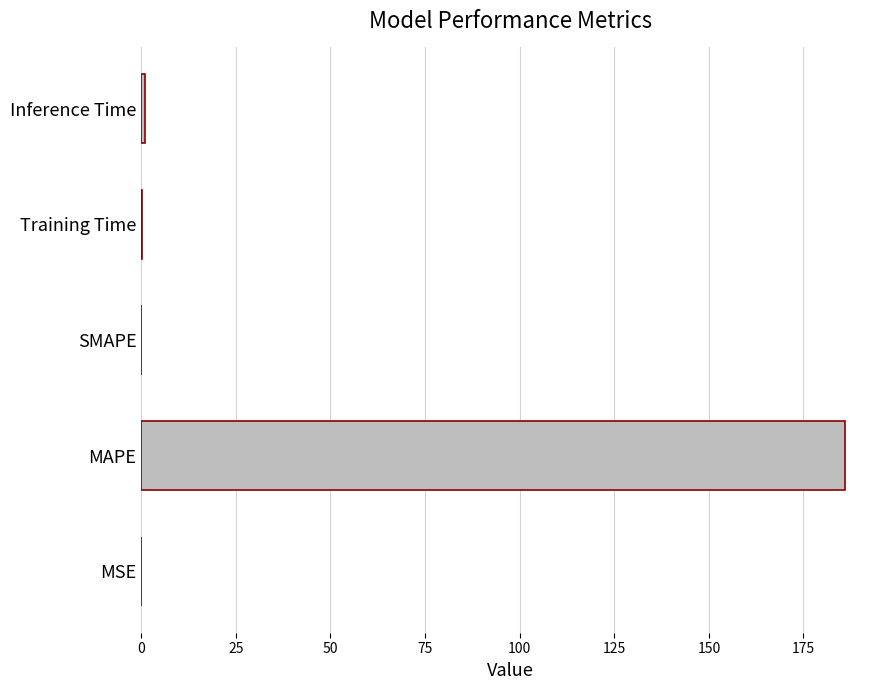

How many distinct data groups are displayed?

1